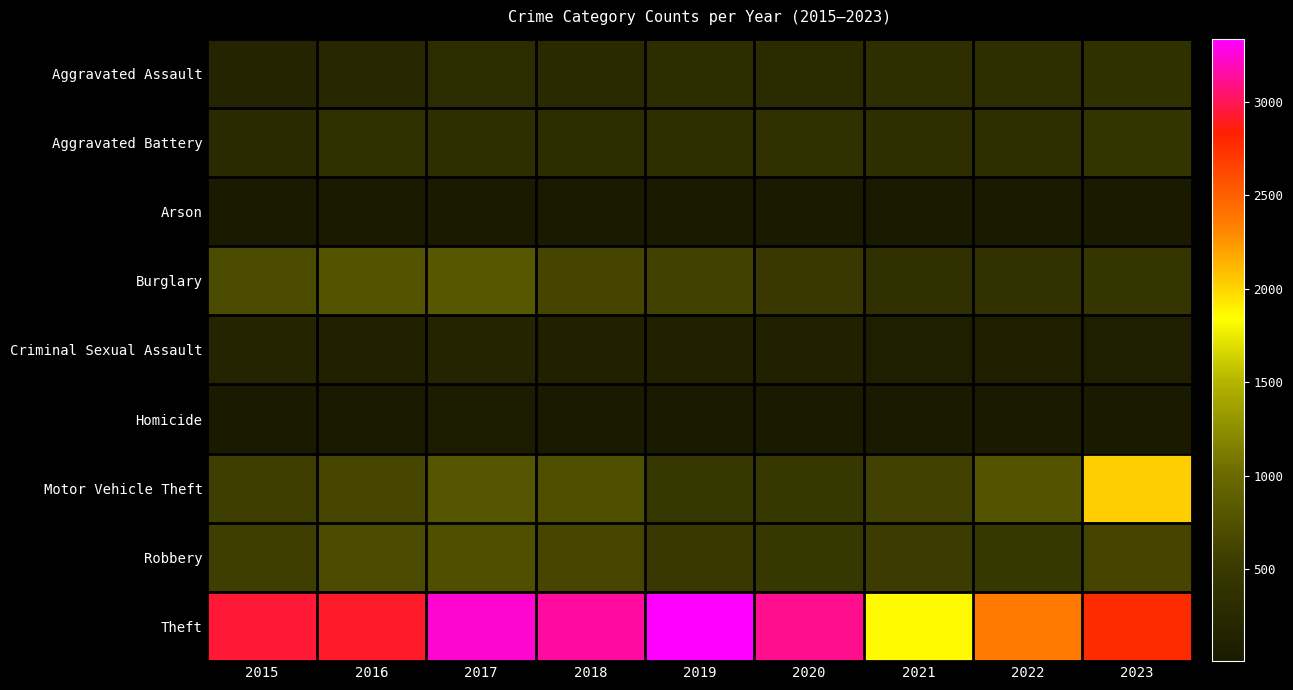

Reading left to right, what are all the values shown in this chart?

Aggravated Assault: 2015=185	2016=224	2017=305	2018=278	2019=315	2020=288	2021=323	2022=335	2023=381
Aggravated Battery: 2015=277	2016=386	2017=348	2018=318	2019=333	2020=366	2021=329	2022=338	2023=436
Arson: 2015=11	2016=24	2017=21	2018=15	2019=20	2020=22	2021=26	2022=18	2023=31
Burglary: 2015=693	2016=787	2017=812	2018=624	2019=606	2020=496	2021=351	2022=389	2023=444
Criminal Sexual Assault: 2015=183	2016=136	2017=182	2018=137	2019=138	2020=128	2021=88	2022=89	2023=78
Homicide: 2015=19	2016=32	2017=40	2018=28	2019=17	2020=26	2021=35	2022=33	2023=31
Motor Vehicle Theft: 2015=558	2016=636	2017=799	2018=734	2019=463	2020=475	2021=580	2022=772	2023=2032
Robbery: 2015=562	2016=685	2017=732	2018=637	2019=494	2020=468	2021=531	2022=469	2023=623
Theft: 2015=2933	2016=2911	2017=3241	2018=3143	2019=3334	2020=3112	2021=1862	2022=2373	2023=2769